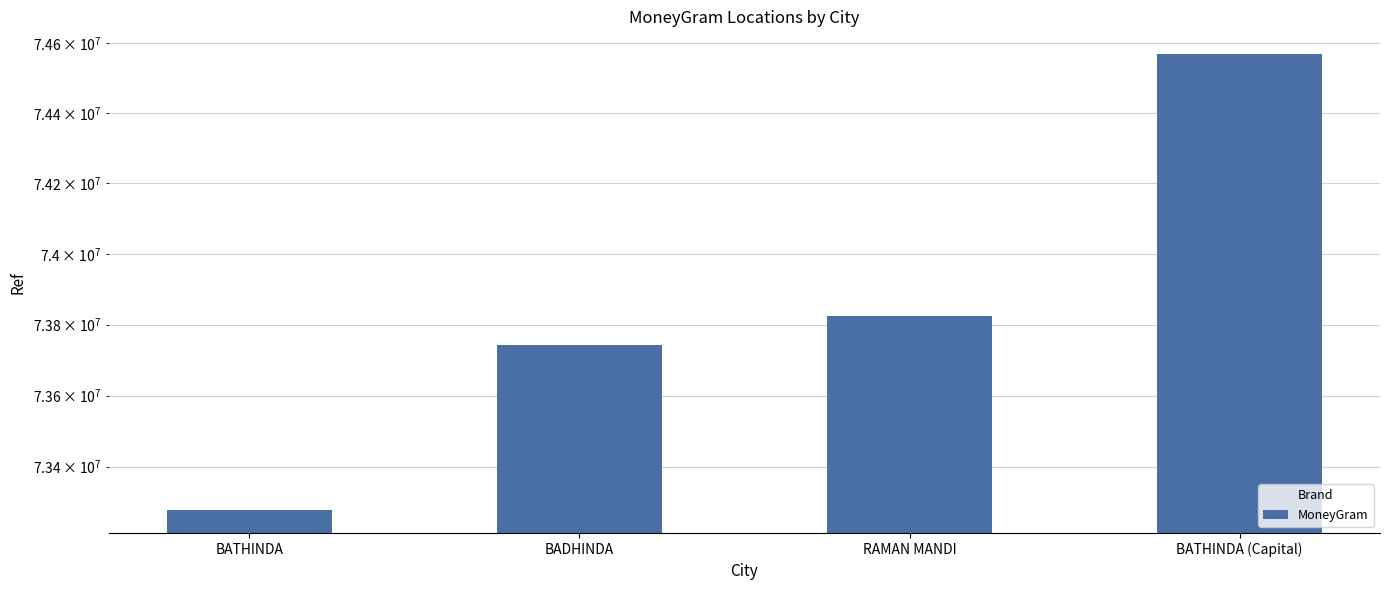

What is the sum of all values?

295411505